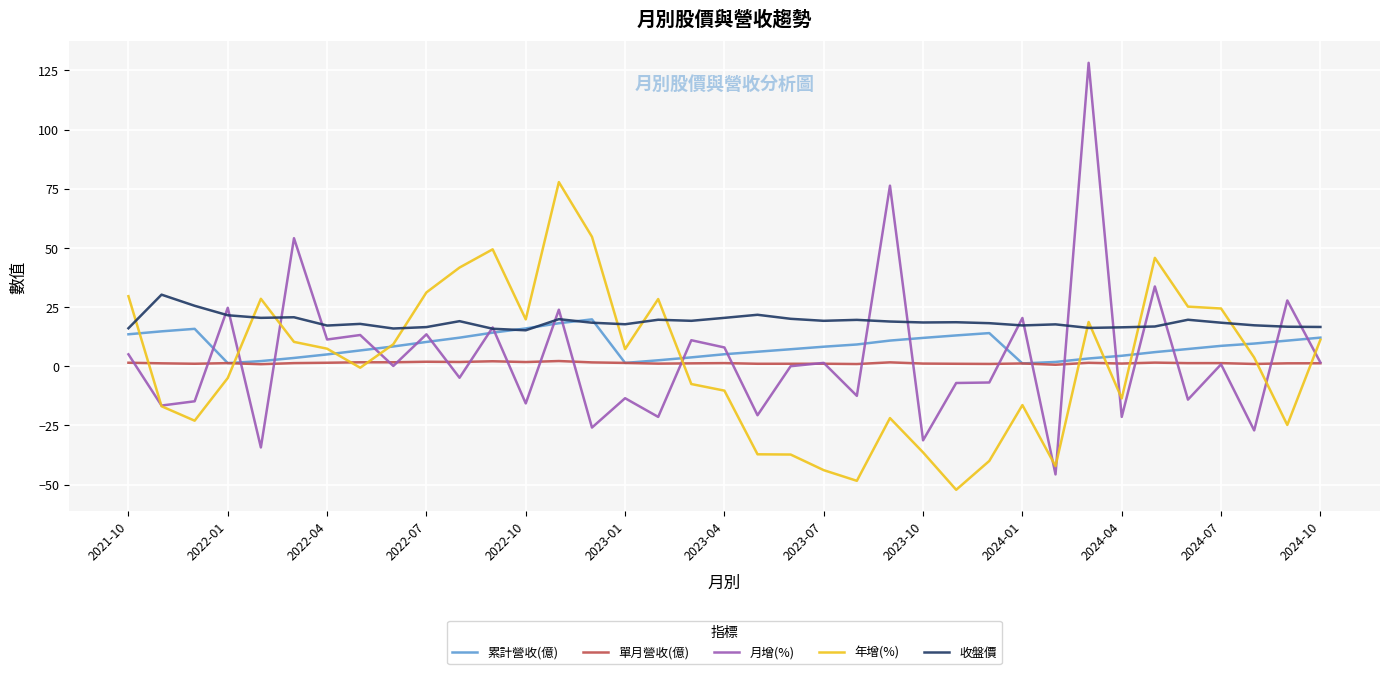

Which series has the largest total across all categories?

收盤價